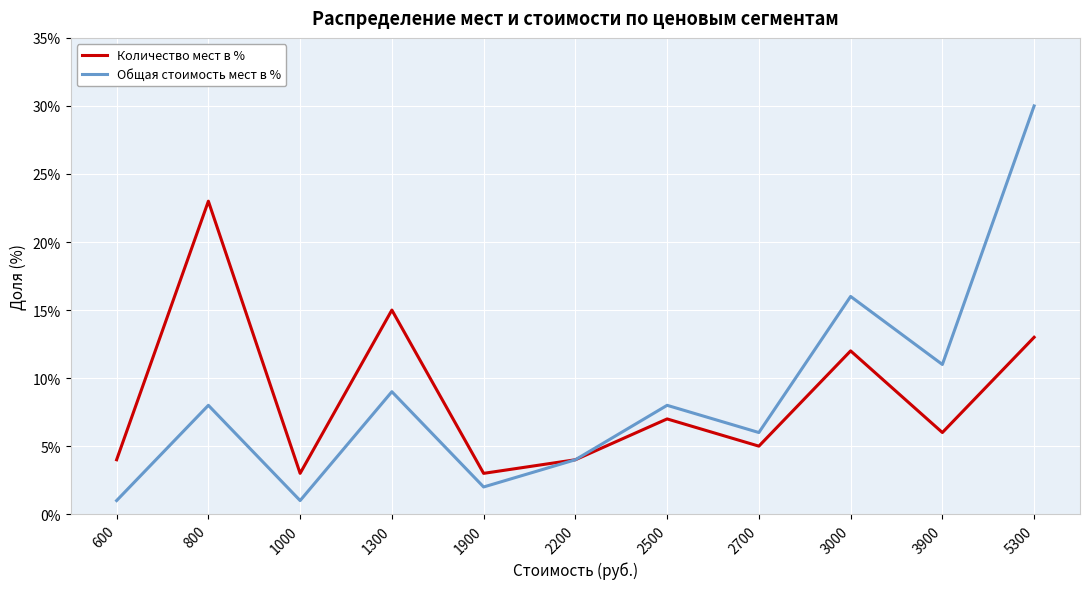

Where is Общая стоимость мест в % nearest to the value 15?

3000